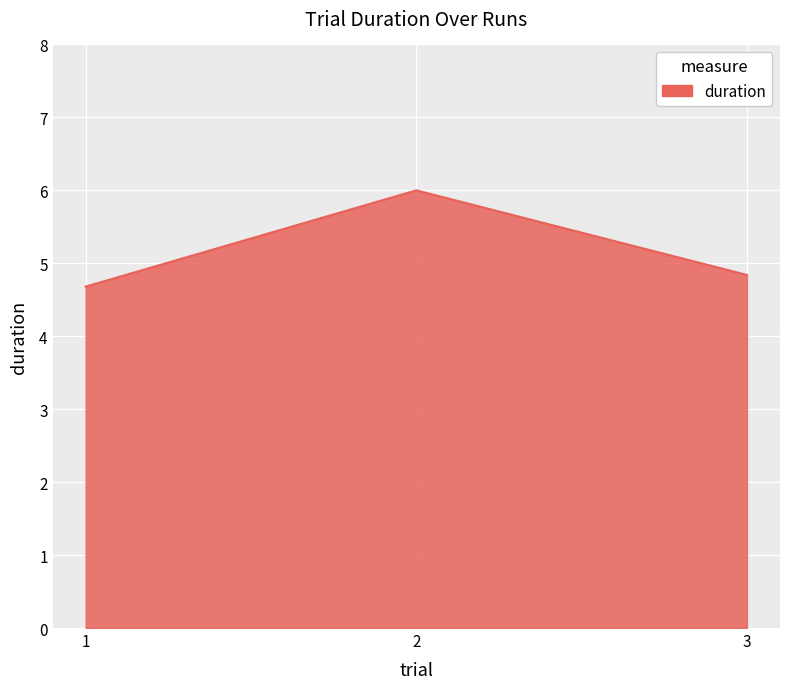

Which category has the lowest value across all series?

1